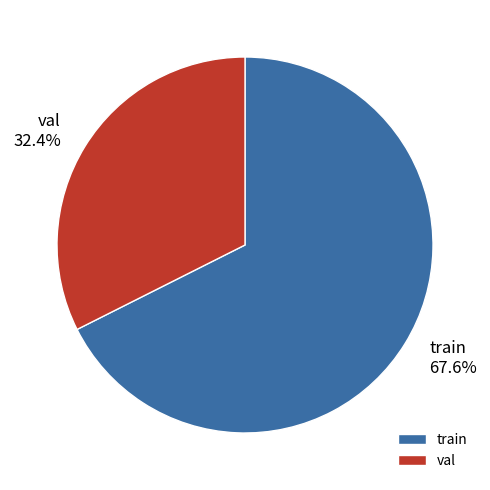

To the nearest percent, what is the difference between the largest and smallest slice percentages?

35%